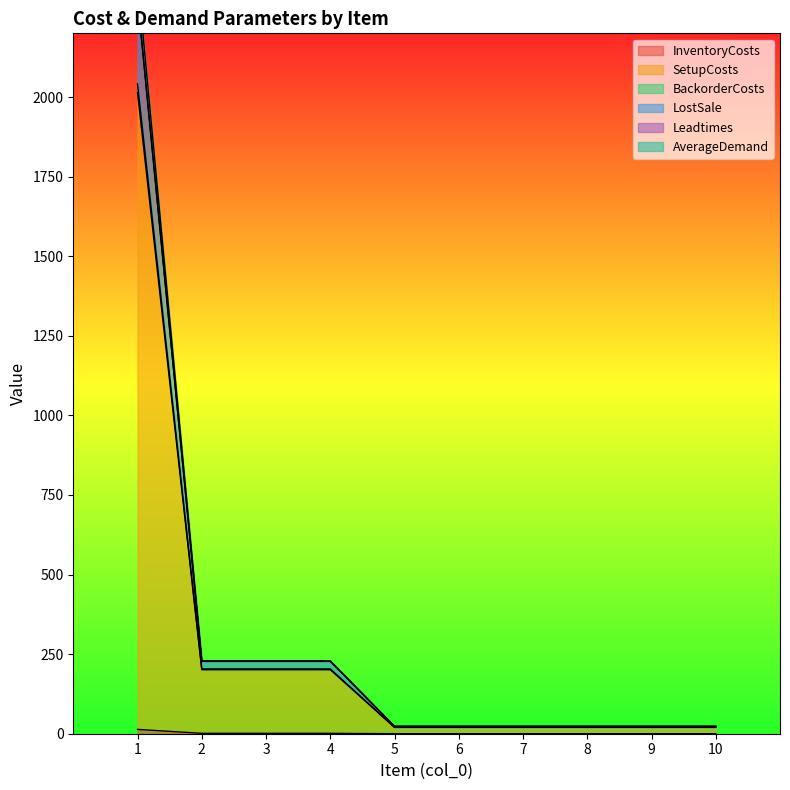

Rank the categories by BackorderCosts value from lowest to highest.

5, 6, 7, 8, 9, 10, 2, 3, 4, 1